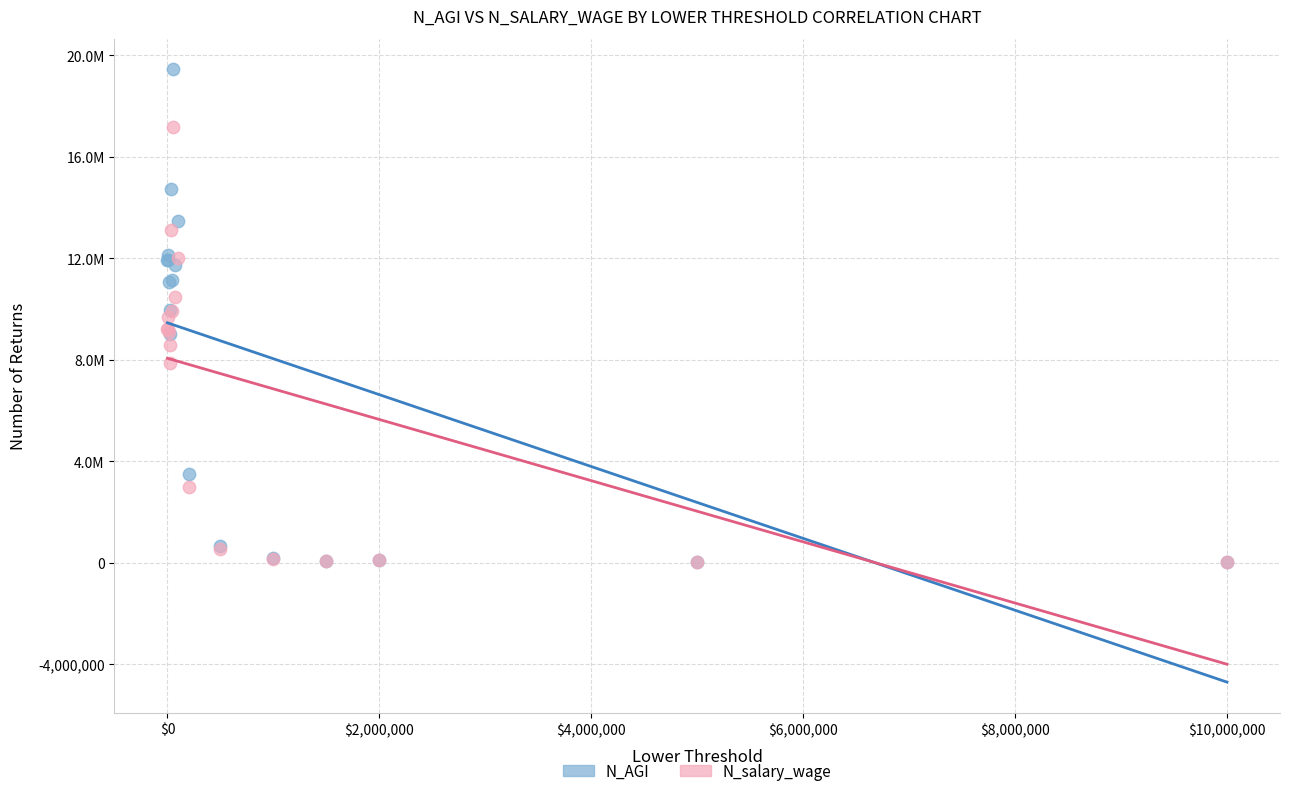

What are all the series names shown in the legend?

N_AGI, N_salary_wage